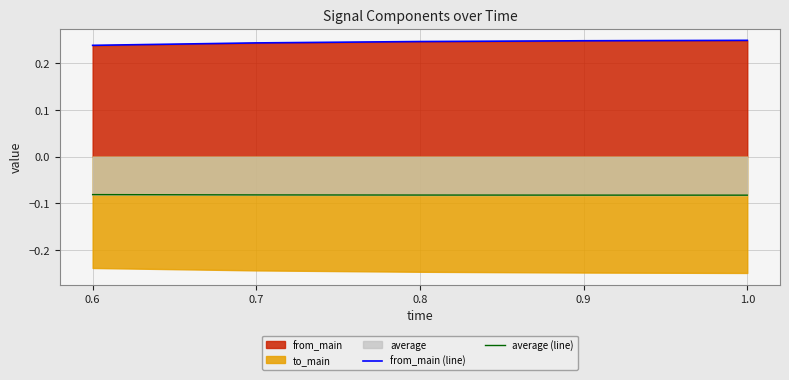

Reading right to left, list all the values displayed in this chart.

from_main (line): 0.2	0.2	0.2	0.2	0.2
average (line): -0.1	-0.1	-0.1	-0.1	-0.1